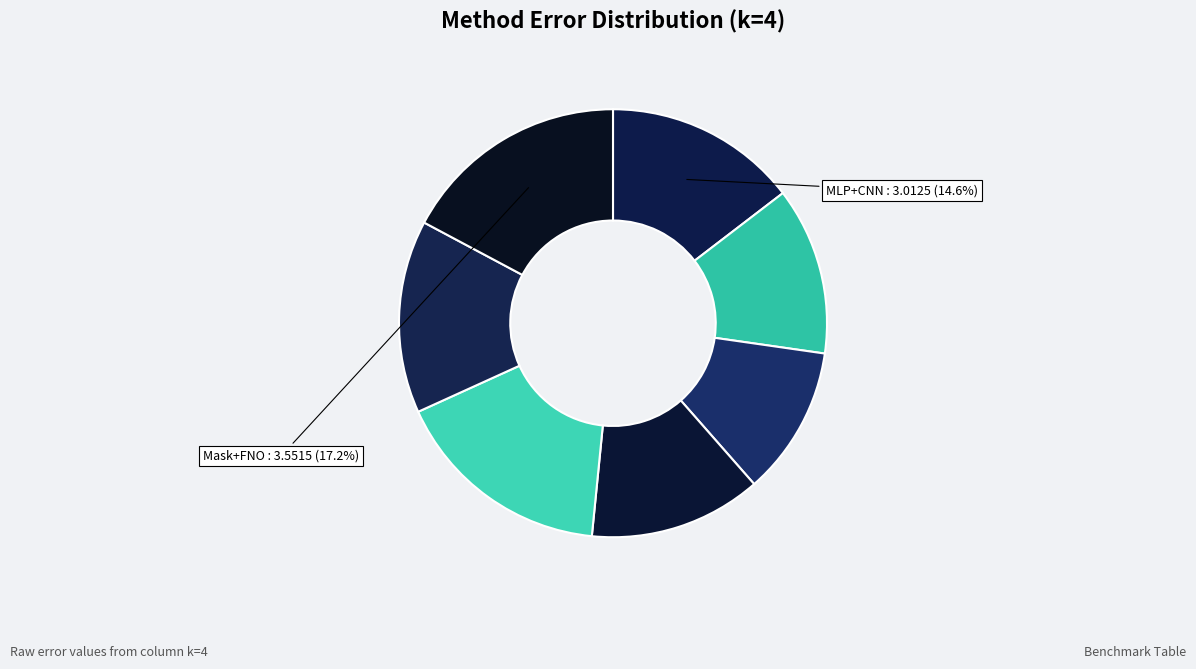

Count the number of slices in the pie.

7